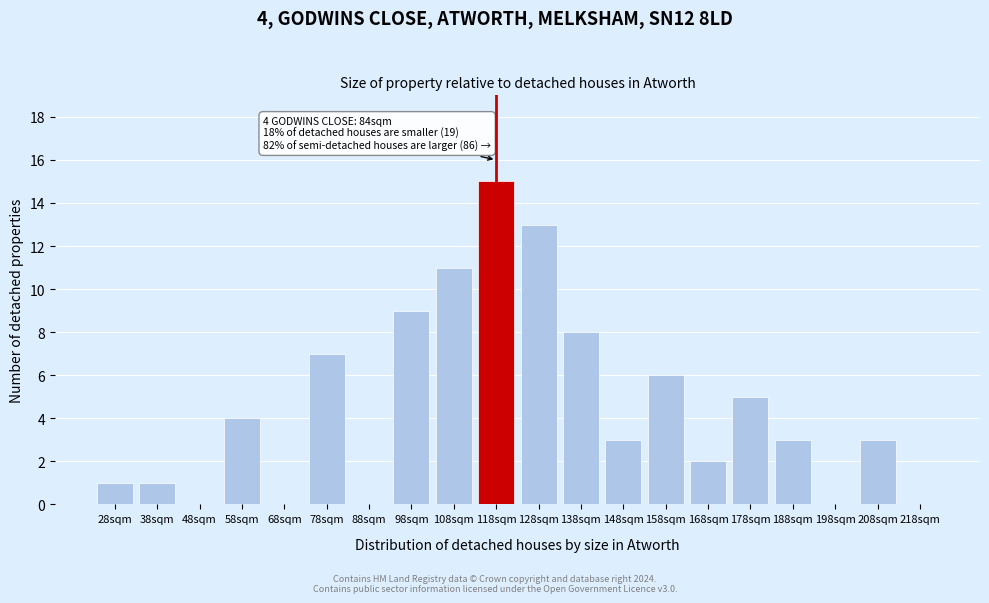

Reading left to right, extract all data points from this chart.

28sqm=1	38sqm=1	48sqm=0	58sqm=4	68sqm=0	78sqm=7	88sqm=0	98sqm=9	108sqm=11	118sqm=15	128sqm=13	138sqm=8	148sqm=3	158sqm=6	168sqm=2	178sqm=5	188sqm=3	198sqm=0	208sqm=3	218sqm=0